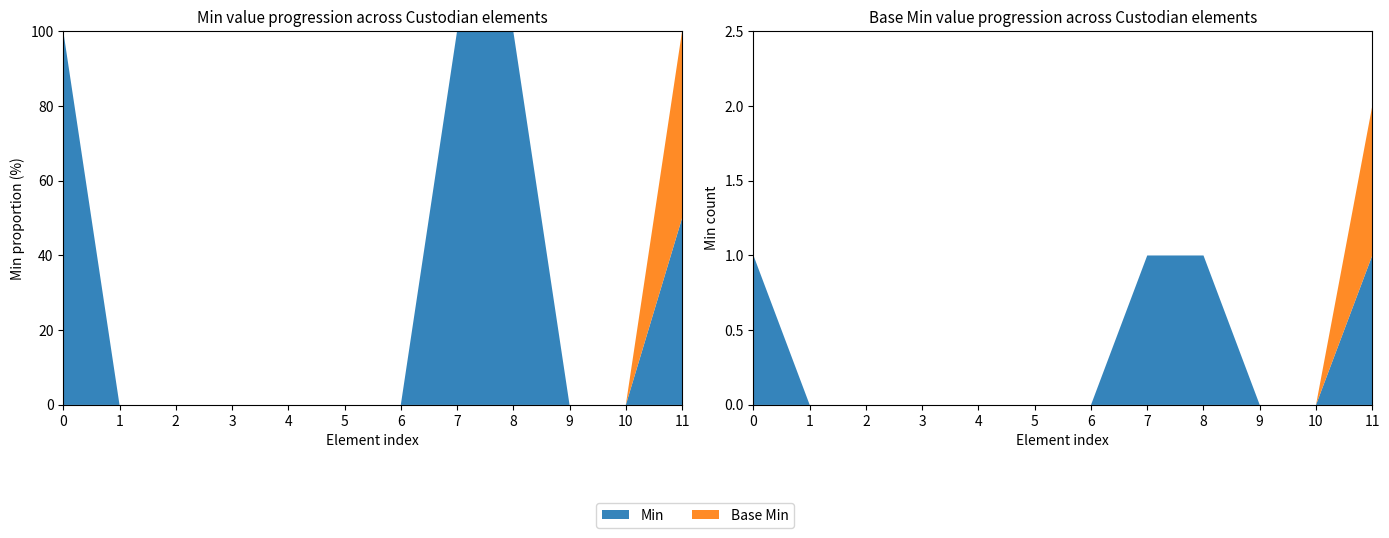

Reading left to right, extract all data points from this chart.

Min: Custodian=1	Custodian.nullFlavor=0	Custodian.realmCode=0	Custodian.typeId=0	Custodian.typeId.nullFlavor=0	Custodian.typeId.assigningAuthorityName=0	Custodian.typeId.displayable=0	Custodian.typeId.root=1	Custodian.typeId.extension=1	Custodian.templateId=0	Custodian.typeCode=0	Custodian.assignedCustodian=1
Base Min: Custodian=0	Custodian.nullFlavor=0	Custodian.realmCode=0	Custodian.typeId=0	Custodian.typeId.nullFlavor=0	Custodian.typeId.assigningAuthorityName=0	Custodian.typeId.displayable=0	Custodian.typeId.root=0	Custodian.typeId.extension=0	Custodian.templateId=0	Custodian.typeCode=0	Custodian.assignedCustodian=1